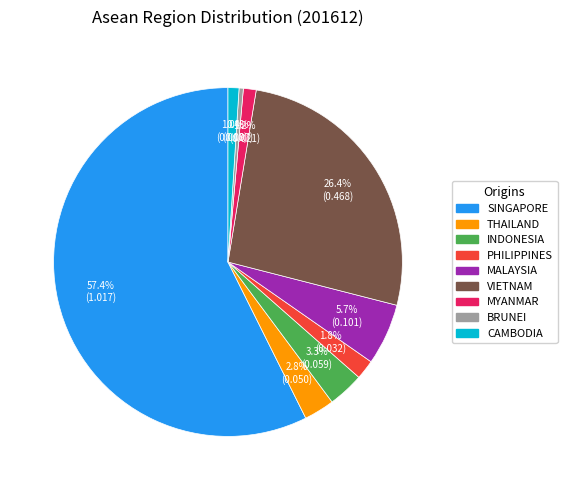

What is the smallest slice in the pie chart?

BRUNEI